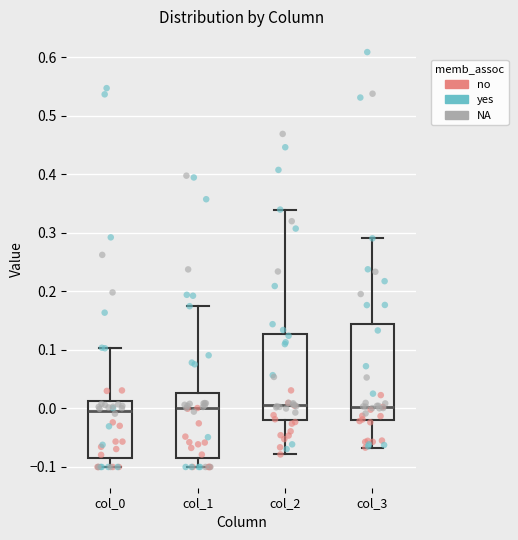

Which box is the tallest, from its lower edge to its upper edge?

col_3